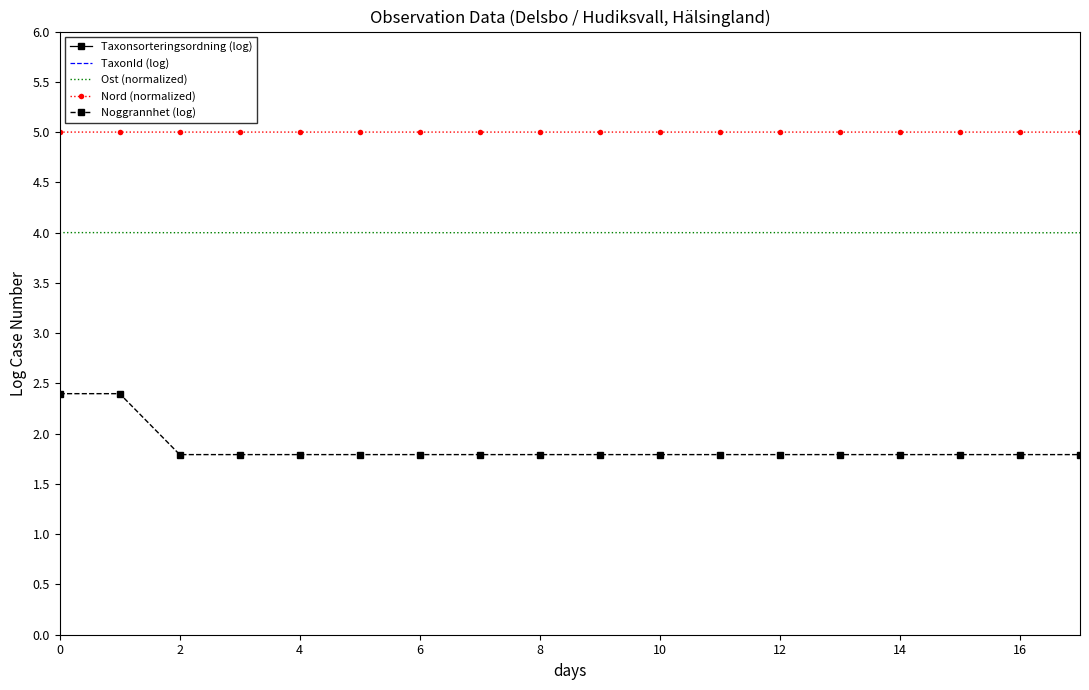

After their last crossing, which series has the higher values: Taxonsorteringsordning (log) or TaxonId (log)?

Taxonsorteringsordning (log)